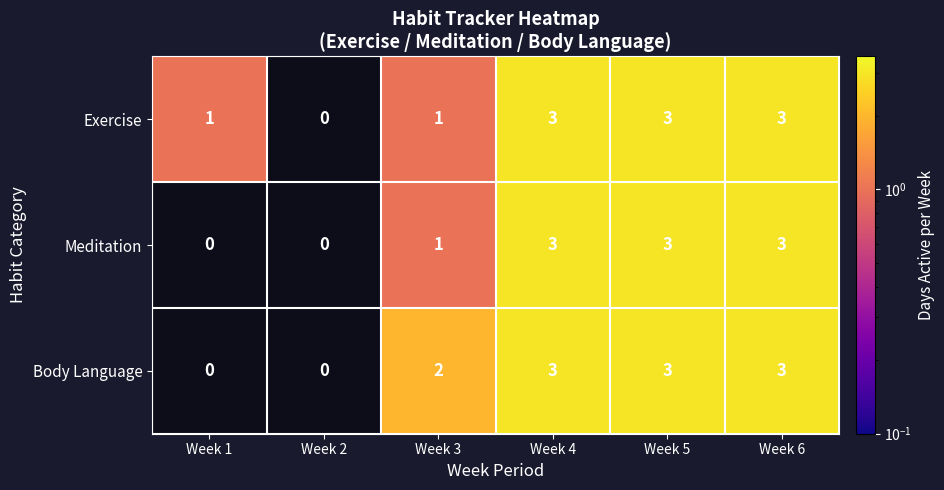

The value of Body Language at Week 2 is -1. True or false?

False